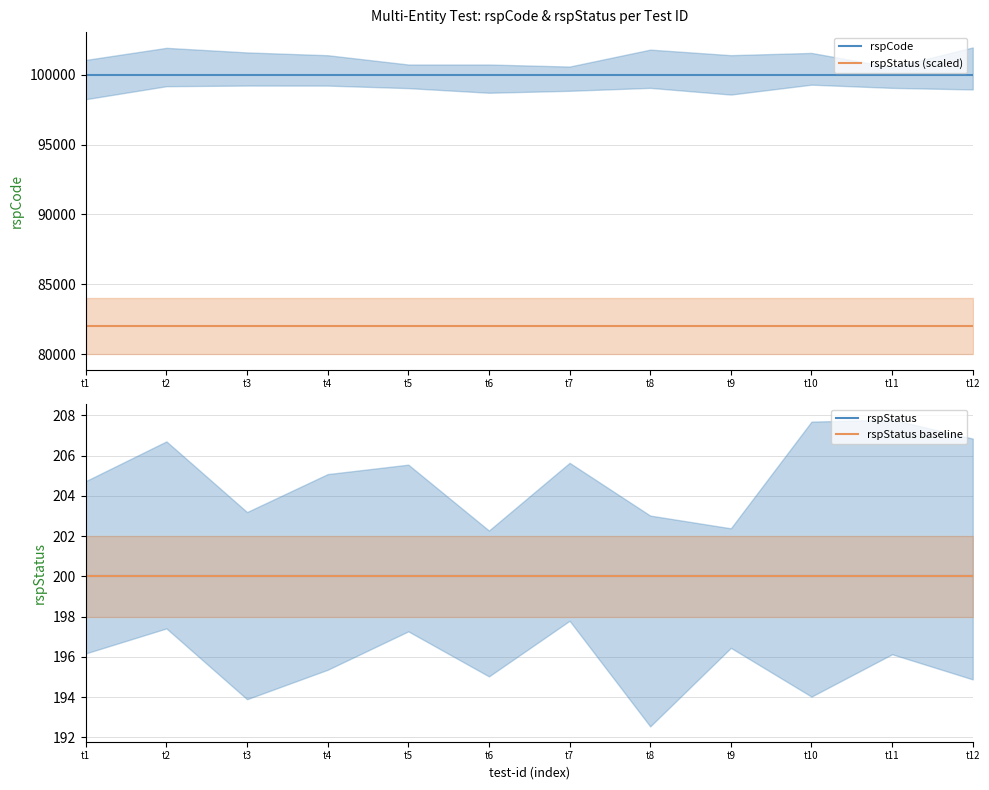

Which has a higher value, t1 or t8?

t1